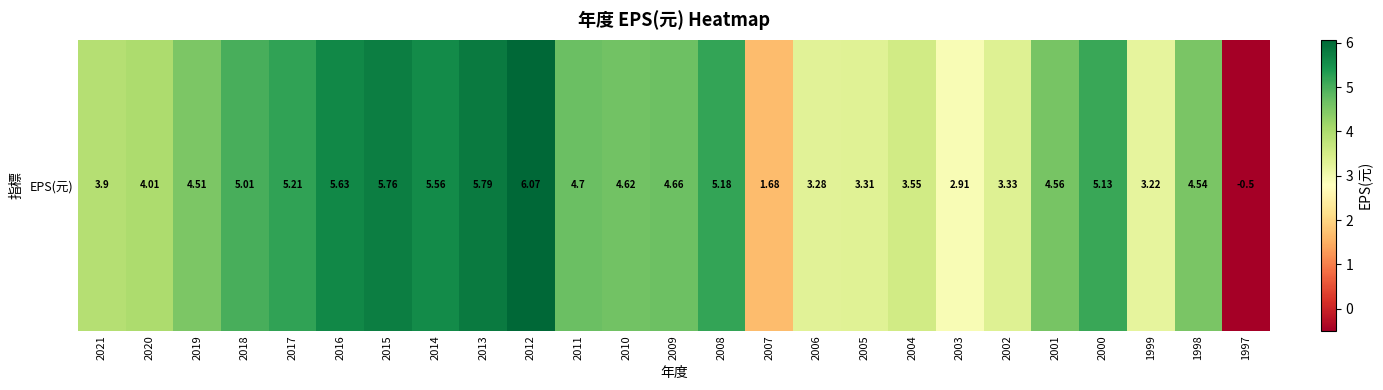

Count the number of values greater than 4.

16